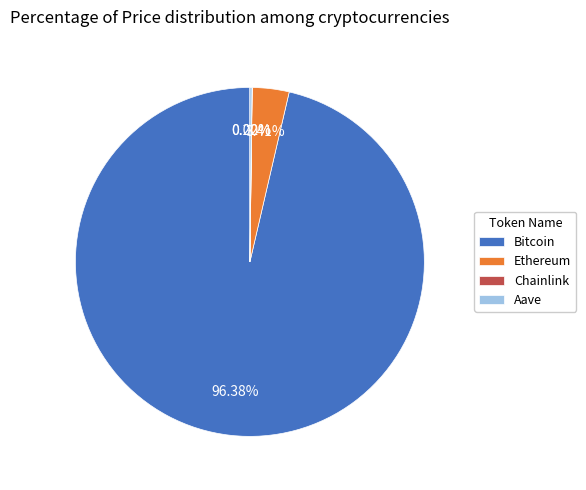

To the nearest percent, what is the difference between the Bitcoin and Ethereum slice percentages?

93%